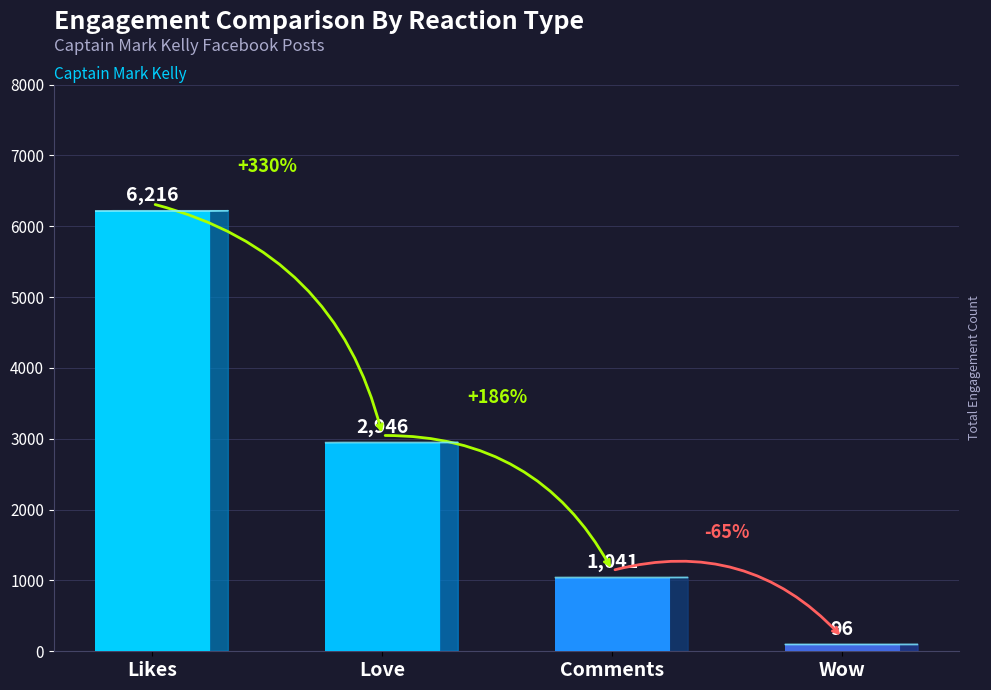

What is the maximum value shown in the chart?

6216